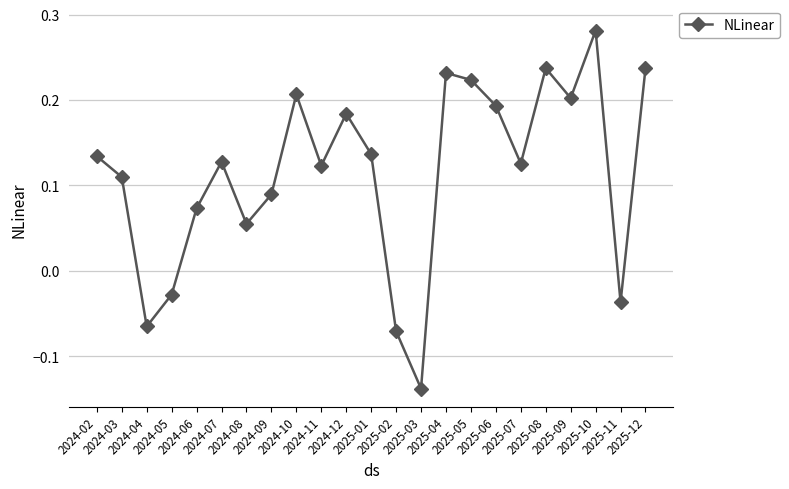

The chart shows a value of 0.2 at 2025-07. True or false?

False